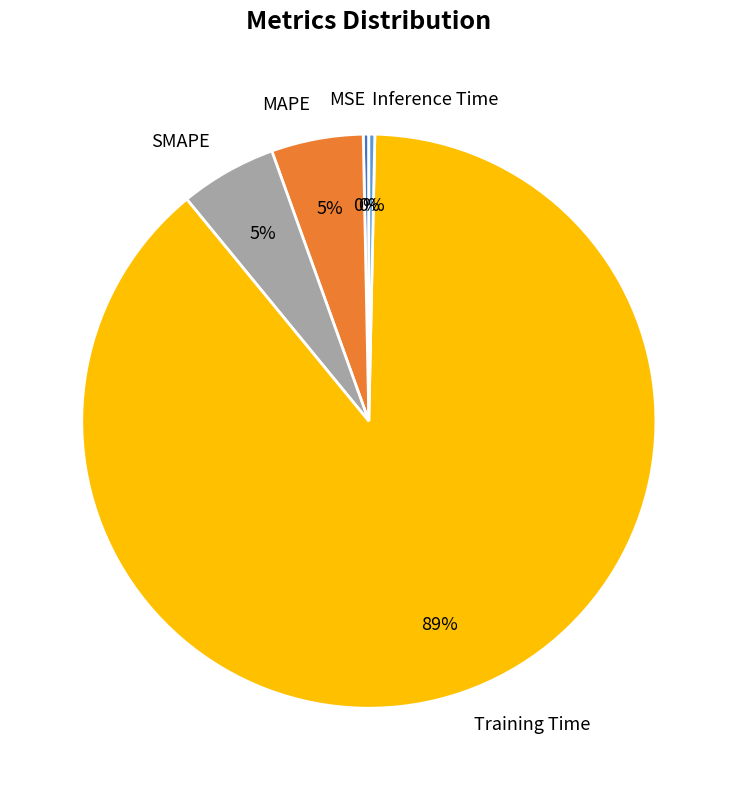

True or false: MSE accounts for 0% of the total.

True